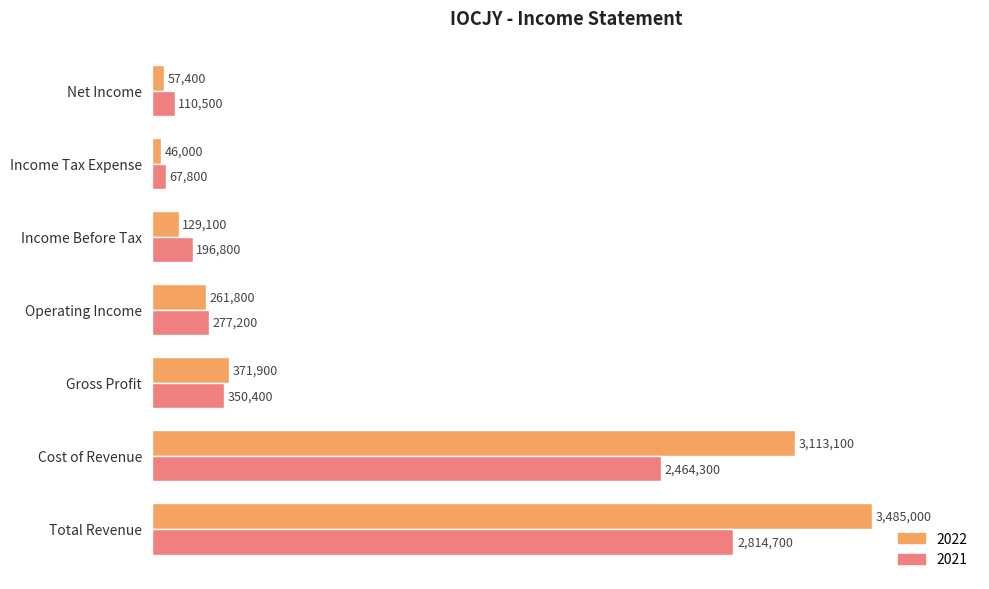

What are all the series names shown in the legend?

2022, 2021